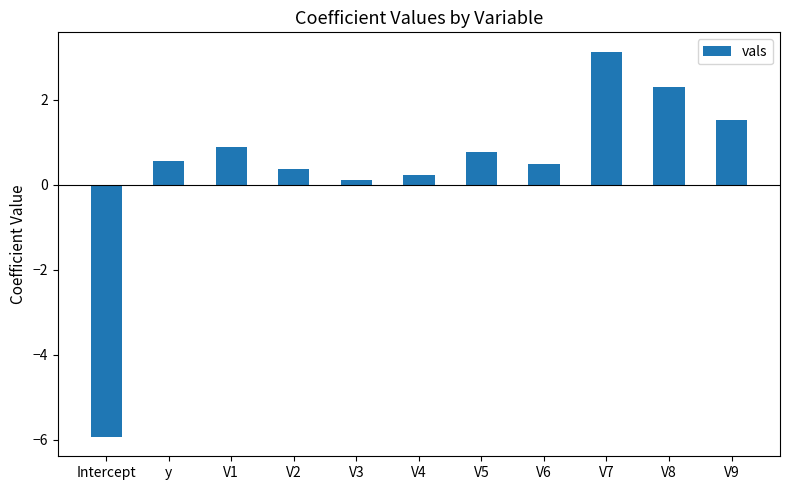

Between V6 and V1, which is larger?

V1